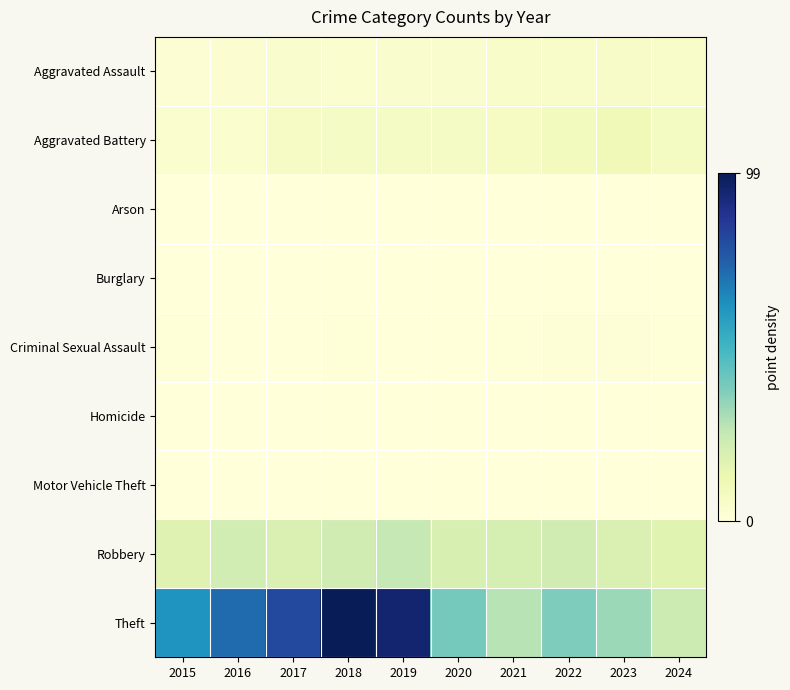

At 2015, list the series in order from smallest to largest.

Burglary, Homicide, Motor Vehicle Theft, Arson, Criminal Sexual Assault, Aggravated Assault, Aggravated Battery, Robbery, Theft